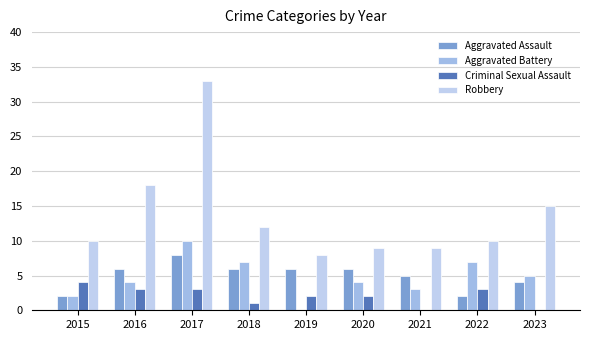

Which series has the largest total across all categories?

Robbery